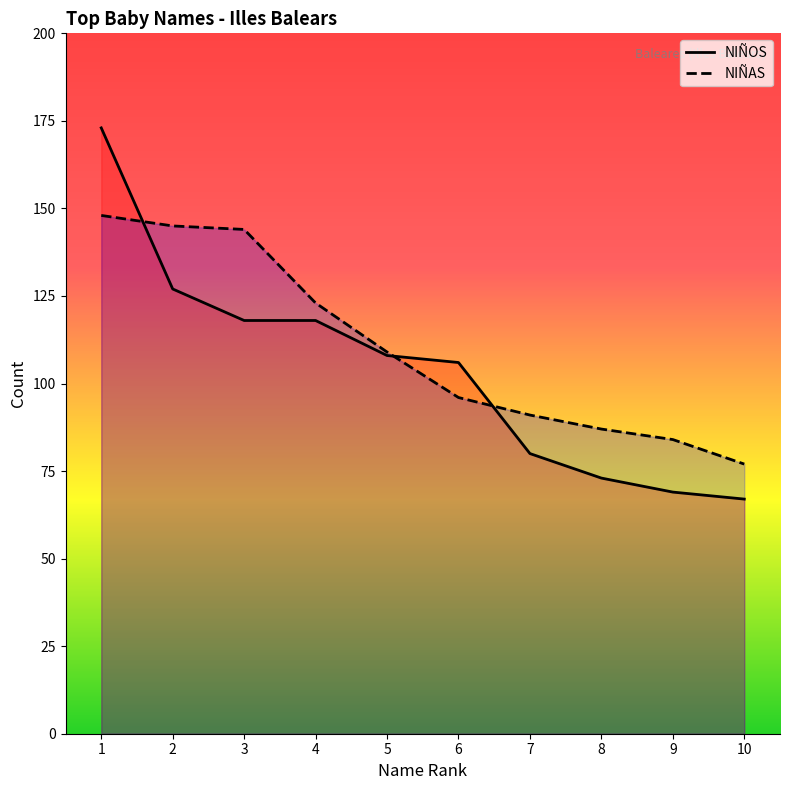

The value of NIÑAS at 7 is 34. True or false?

False